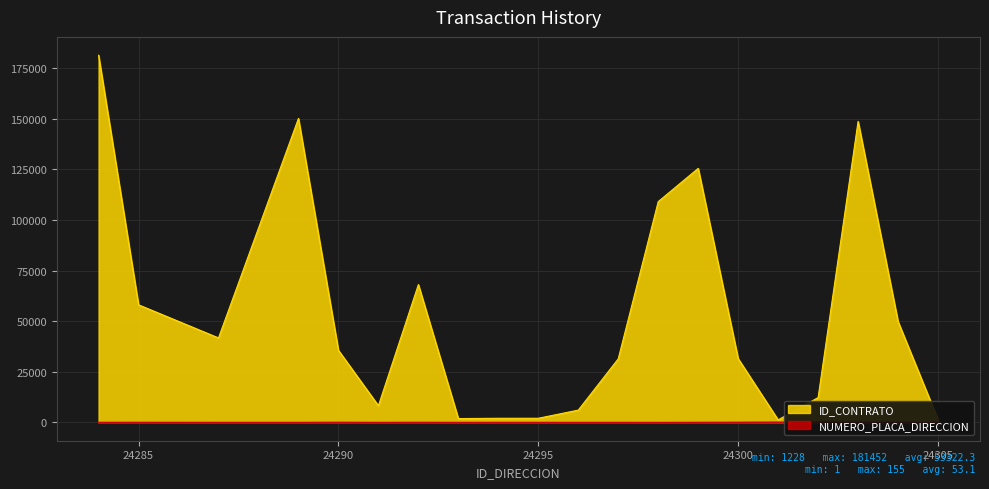

True or false: NUMERO_PLACA_DIRECCION and ID_CONTRATO cross at least once.

False